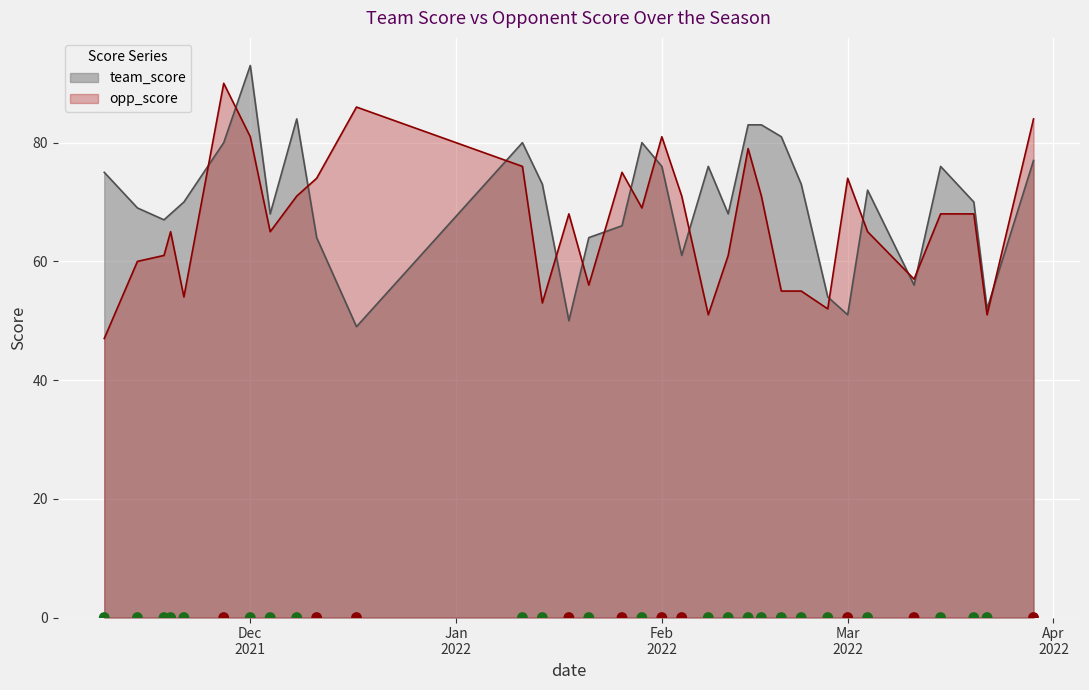

Which series has the largest total across all categories?

team_score